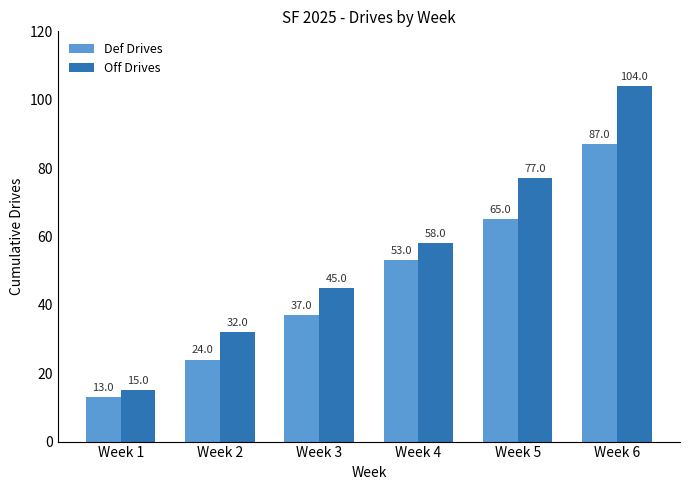

The value of Off Drives at Week 5 is 122. True or false?

False